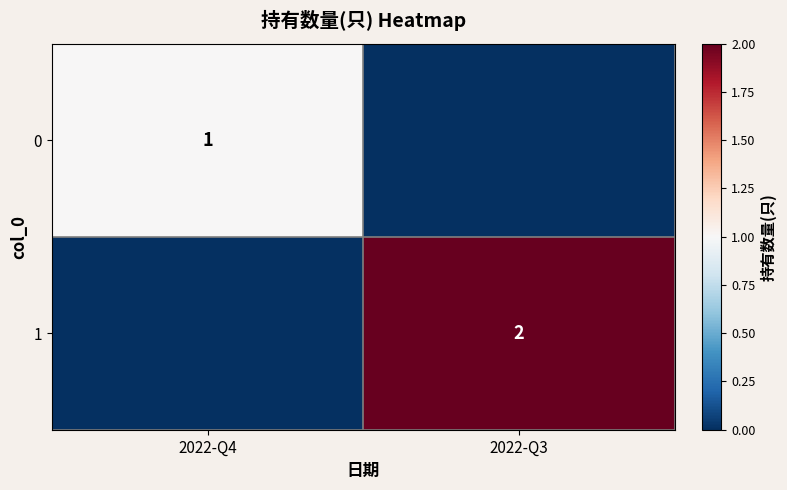

Is it true that 0 equals 2 at 2022-Q4?

False